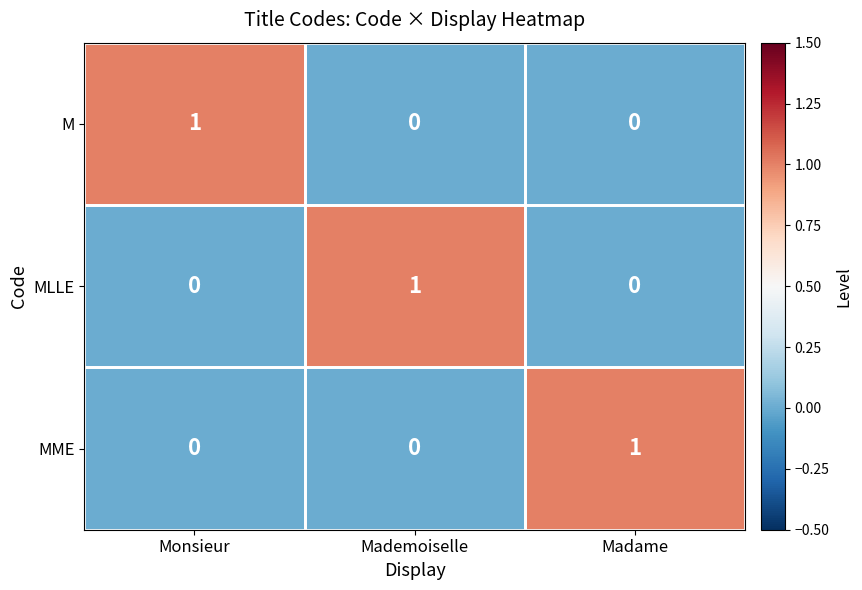

The MLLE series shows 0 at Madame. True or false?

True